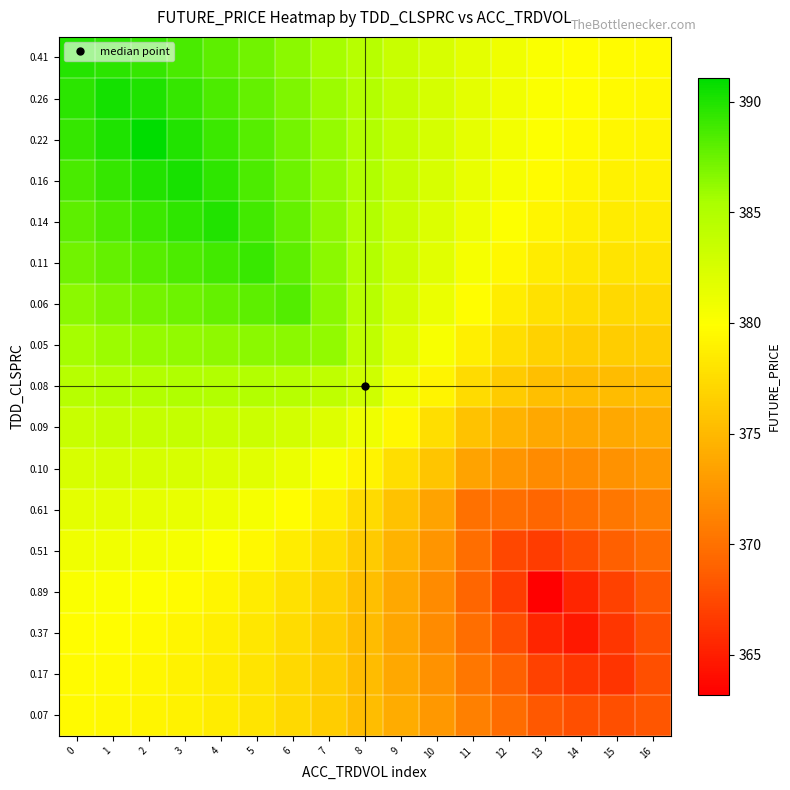

At 5, list the series in order from largest to smallest.

0.11, 0.14, 0.16, 0.22, 0.06, 0.26, 0.41, 0.05, 0.08, 0.09, 0.10, 0.61, 0.51, 0.89, 0.37, 0.17, 0.07